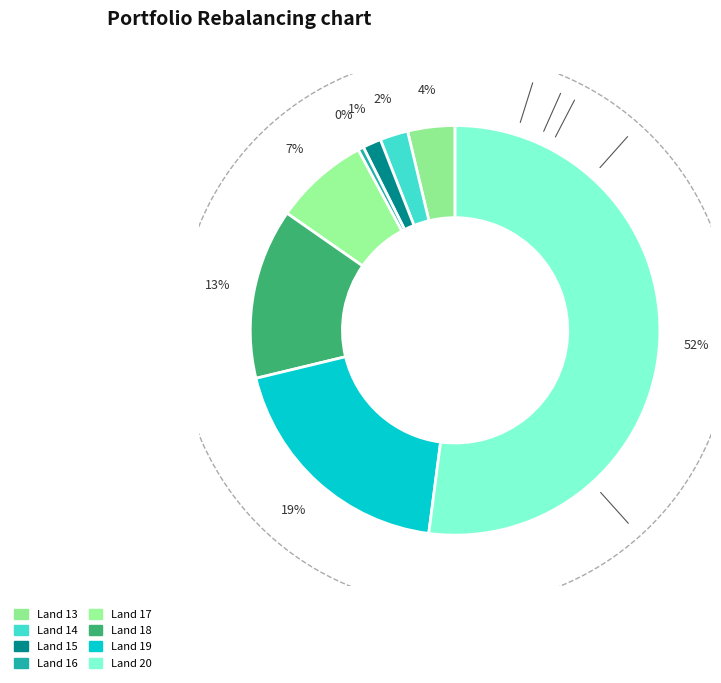

To the nearest percent, what percentage of the pie is 13?

4%